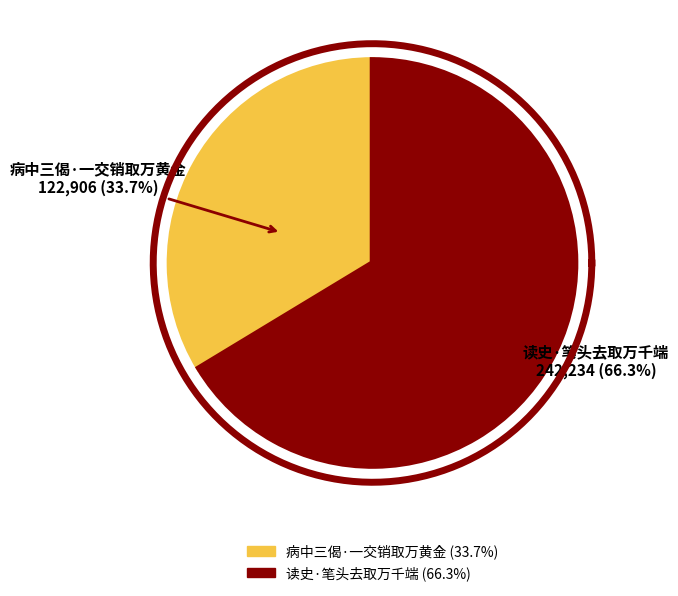

Which category has the smallest portion of the pie?

病中三偈·一交销取万黄金